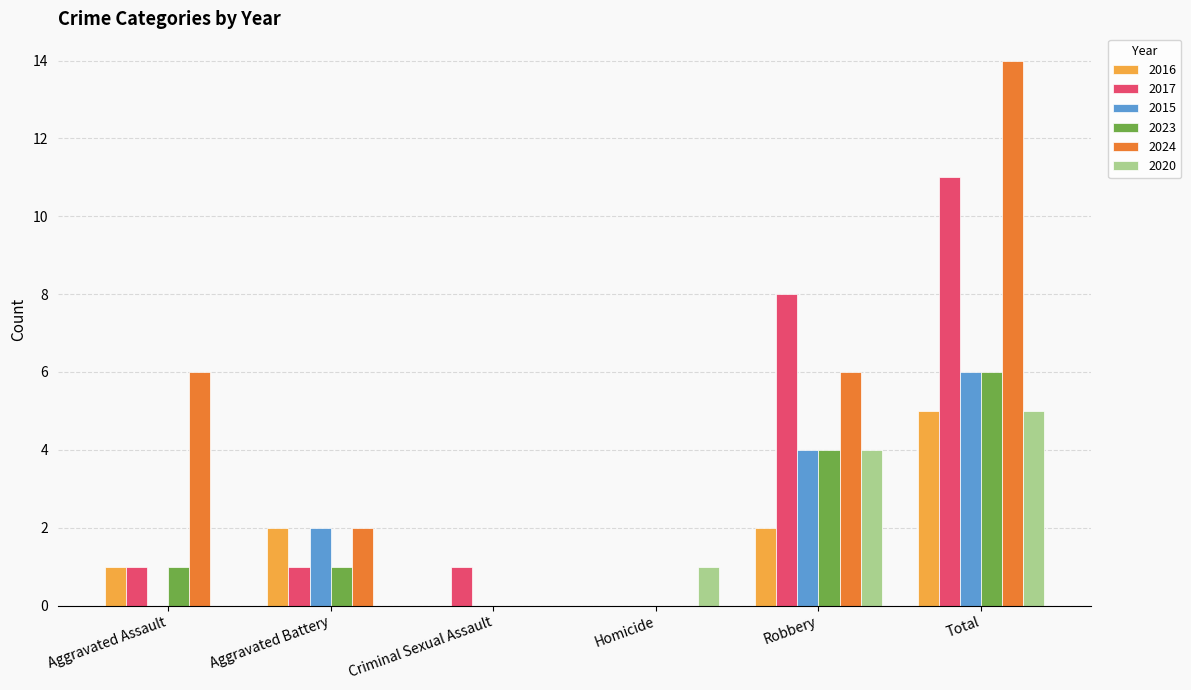

The 2015 series shows 4 at Robbery. True or false?

True